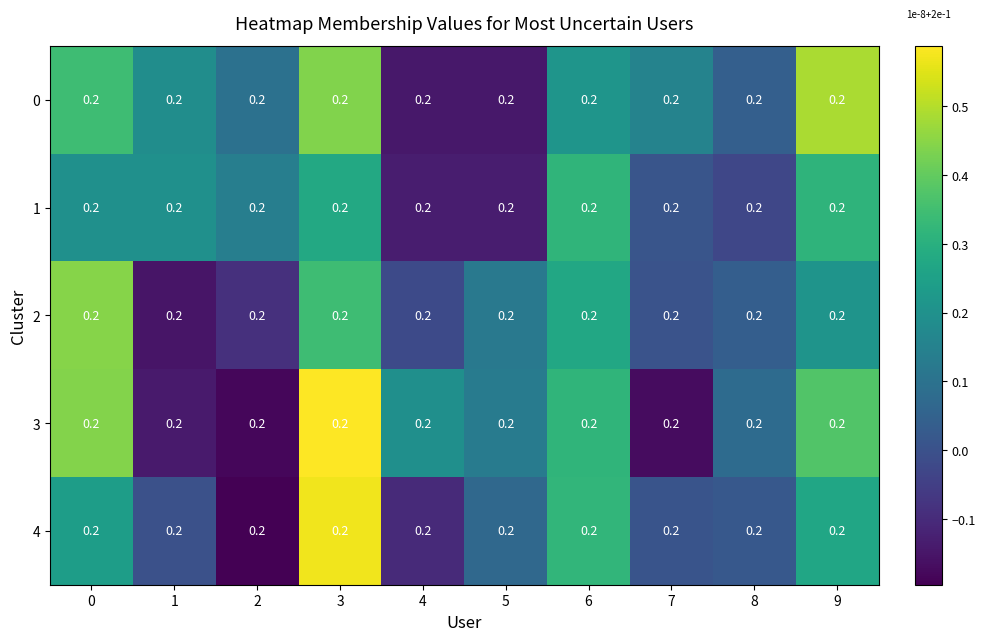

How many values in 3 are above zero?

7